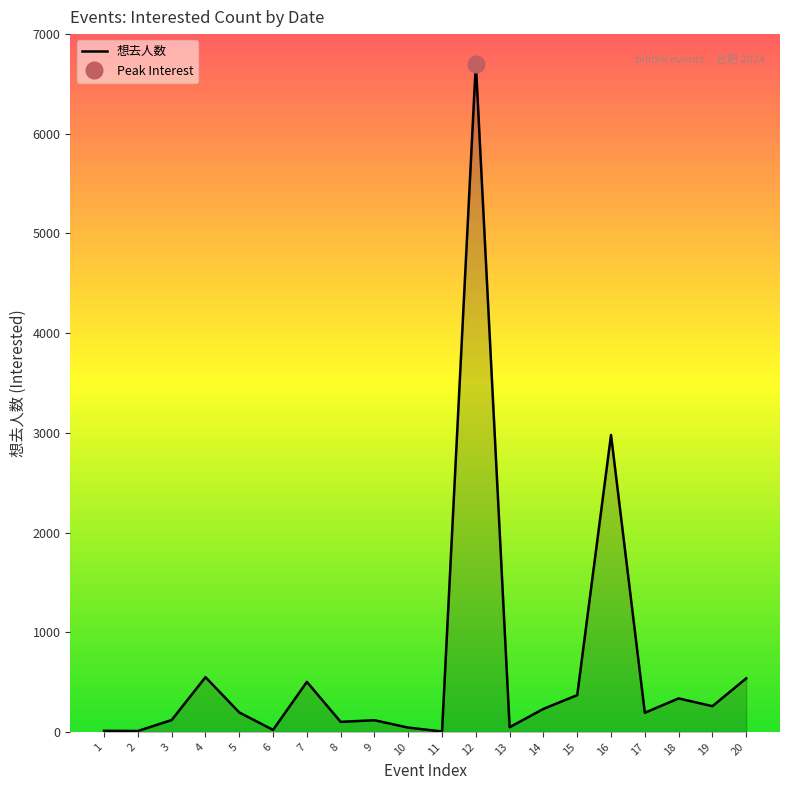

What is the greatest value displayed?

6705